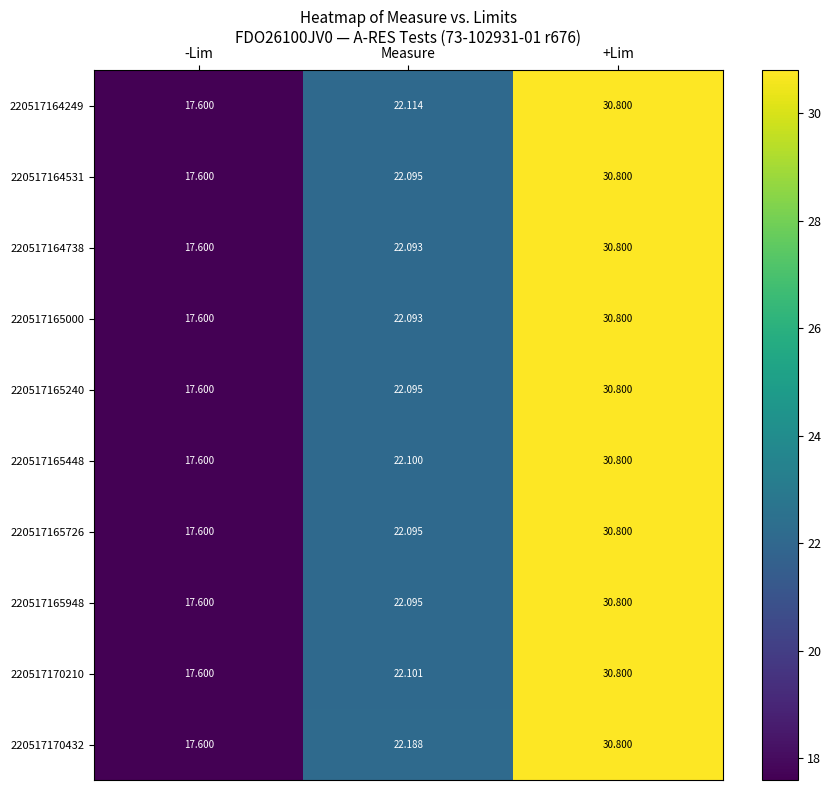

At which category does the chart reach its peak across all series?

+Lim